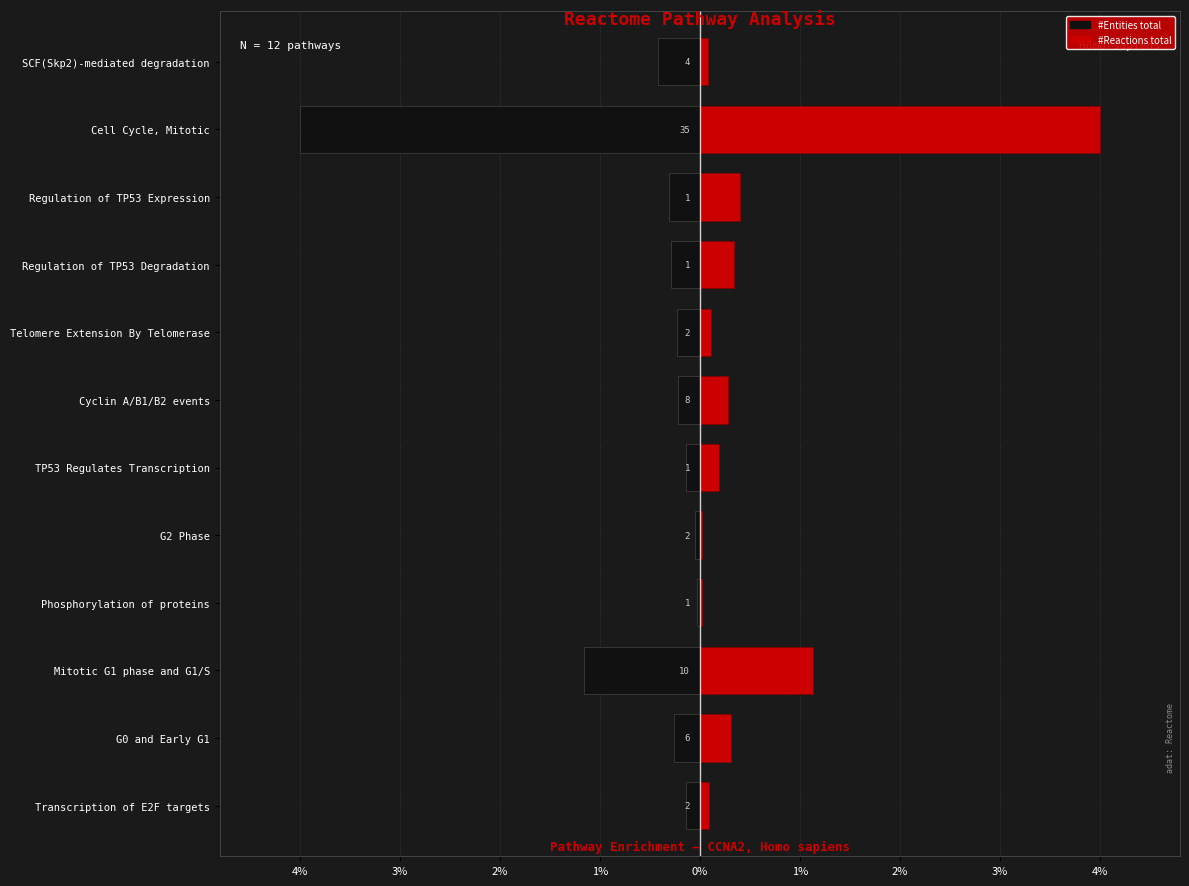

How many bars are there in each group?

2